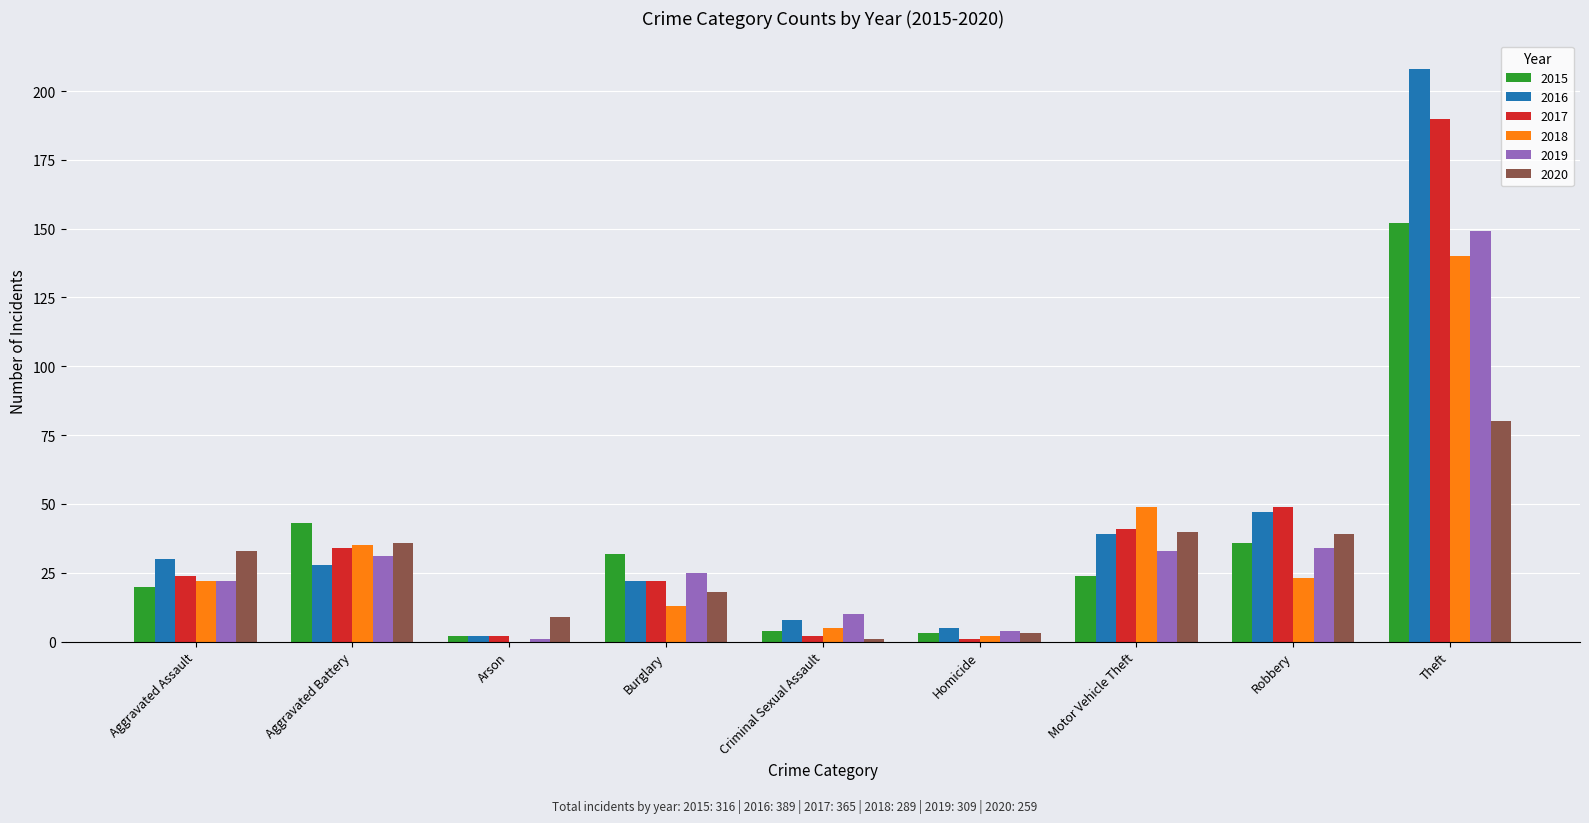

What is the sum of the 2017 values at Aggravated Battery and Burglary?

56